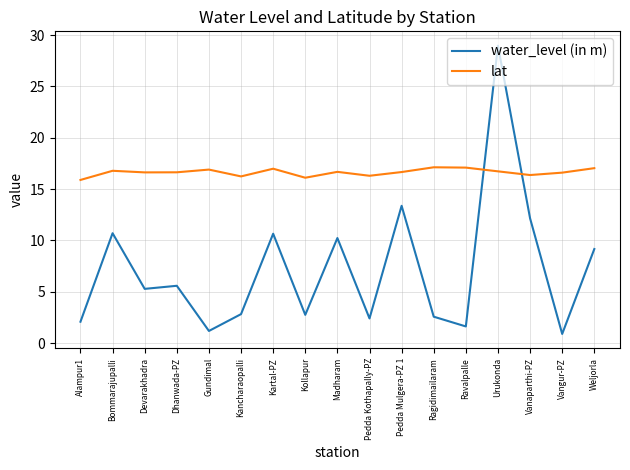

True or false: lat has more than 0 interior local peaks.

True